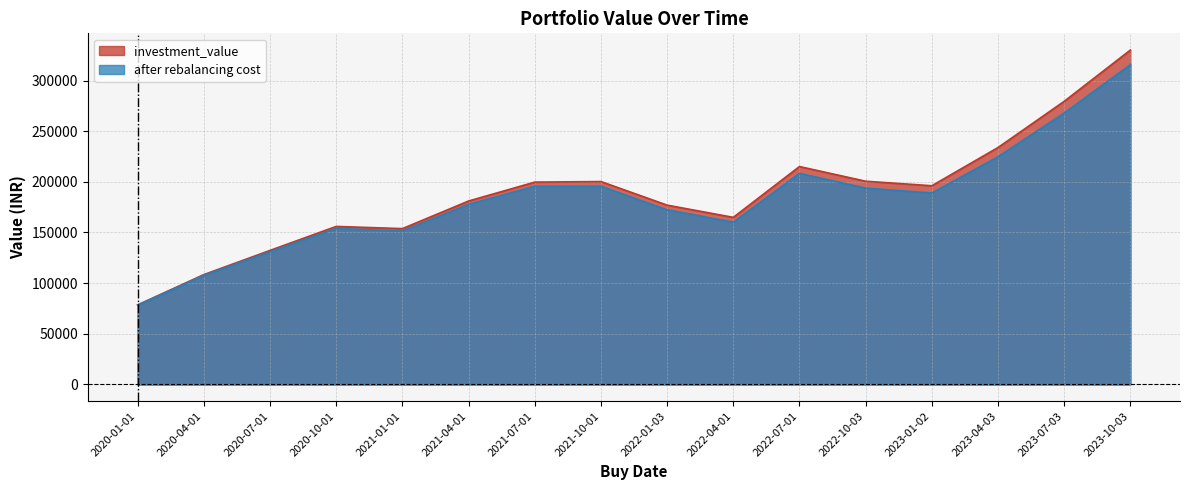

What is the sum of all after rebalancing cost values?

2923487.0